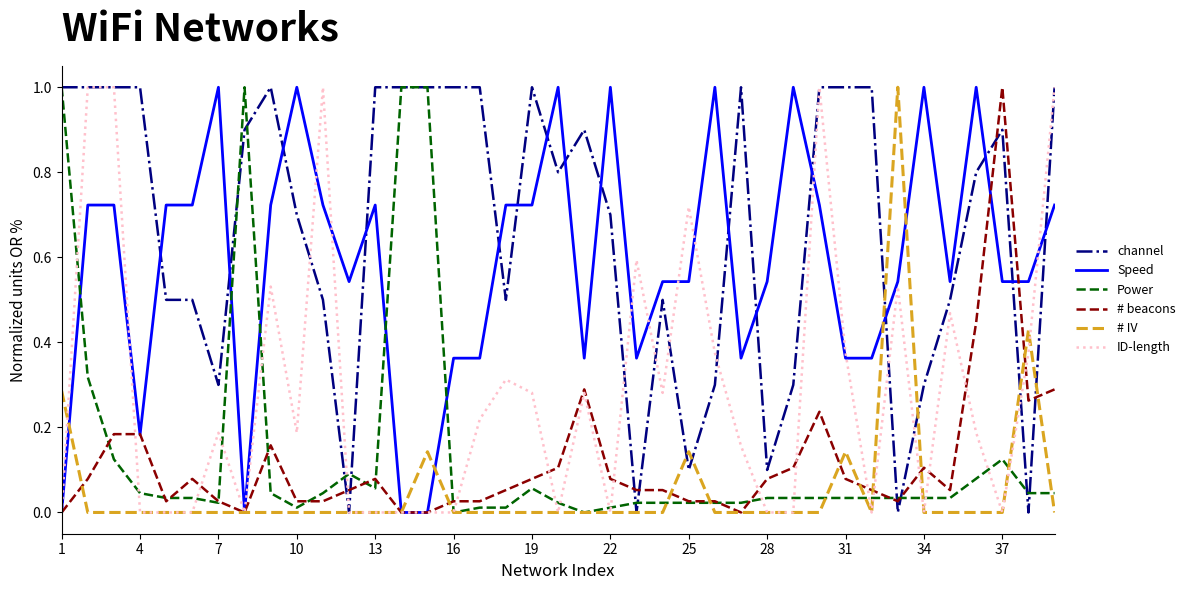

What is the maximum value for Power?

1.0